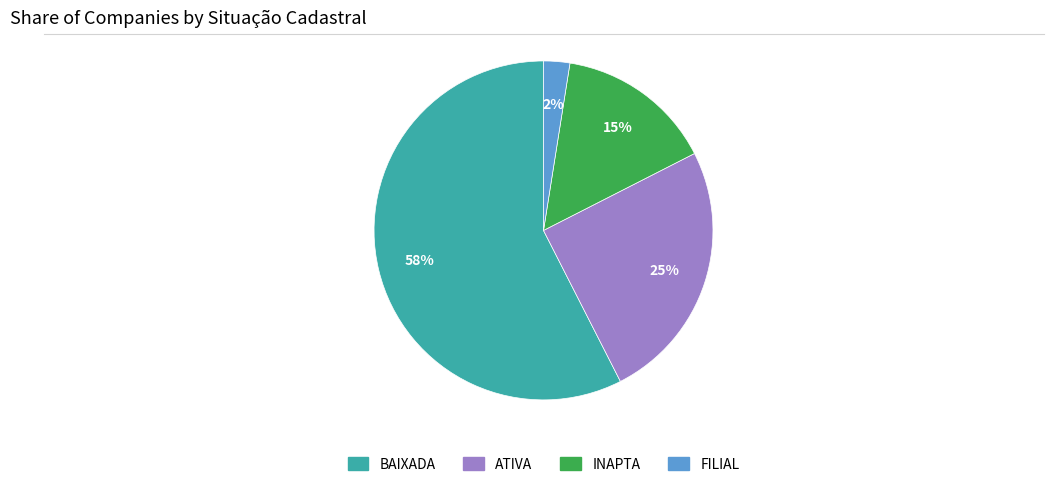

Which category has the smallest portion of the pie?

FILIAL